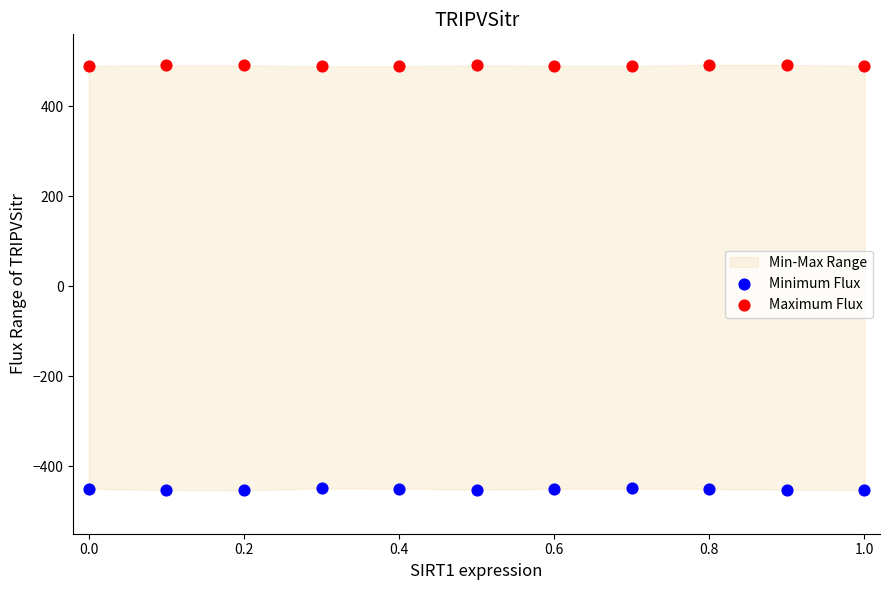

Which series contains the highest Y value?

Maximum Flux